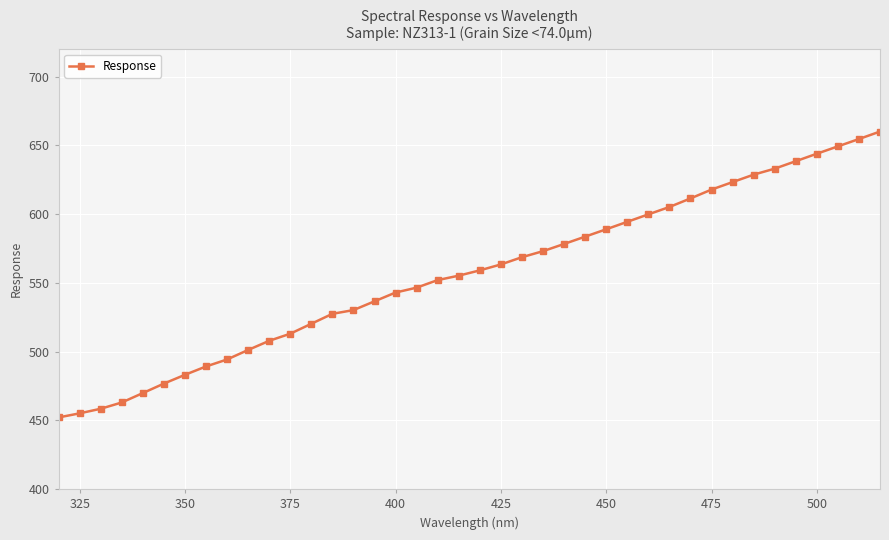

What is the smallest value displayed?

452.2